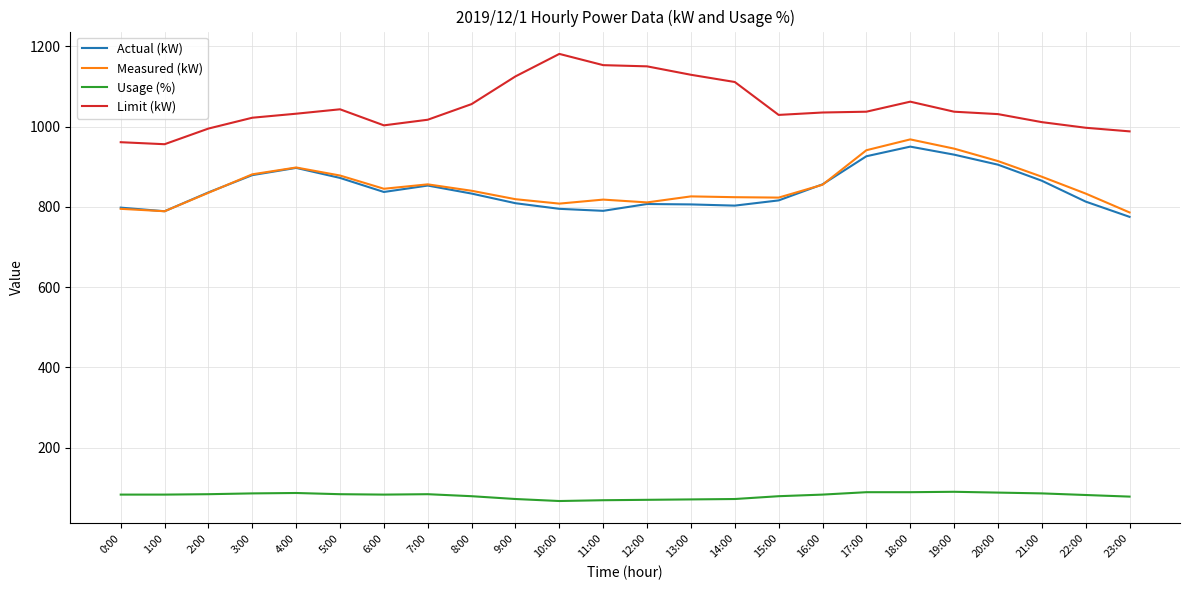

What is the highest value of the Limit (kW) series?

1181